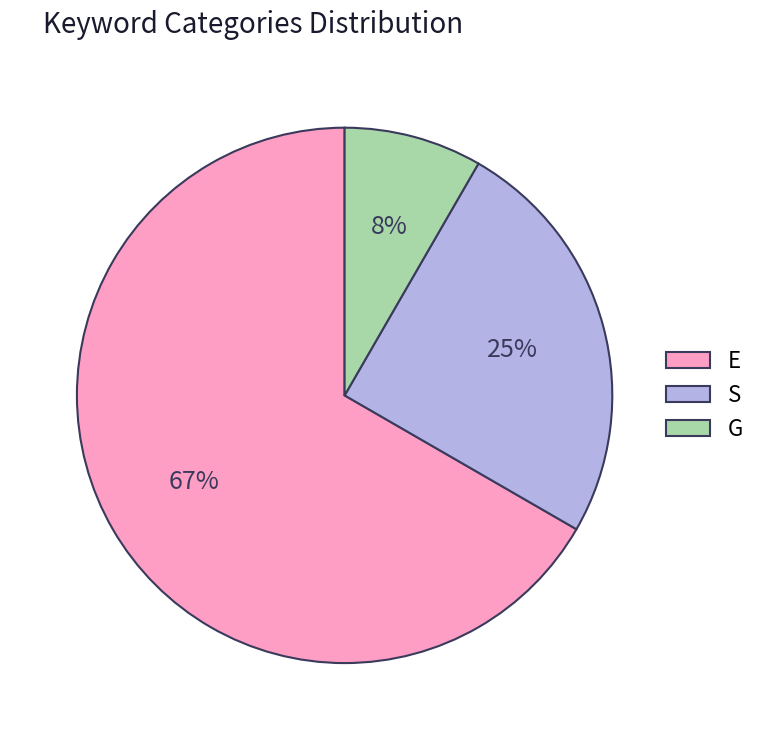

Do S and G together represent more than half of the pie?

No